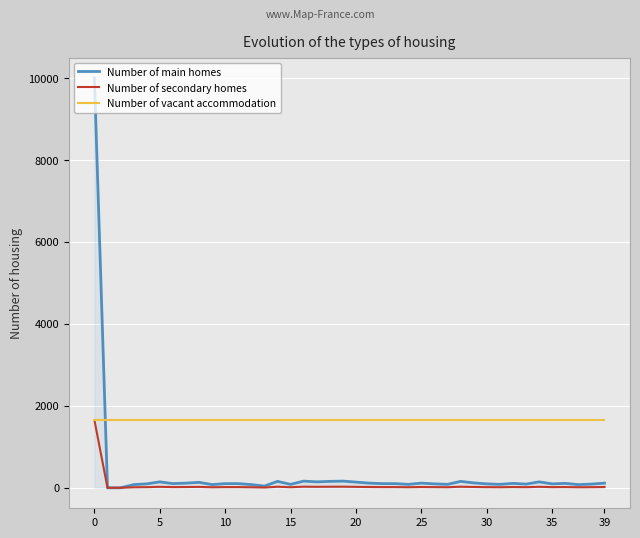

After their last crossing, which series has the higher values: Number of vacant accommodation or Number of main homes?

Number of vacant accommodation